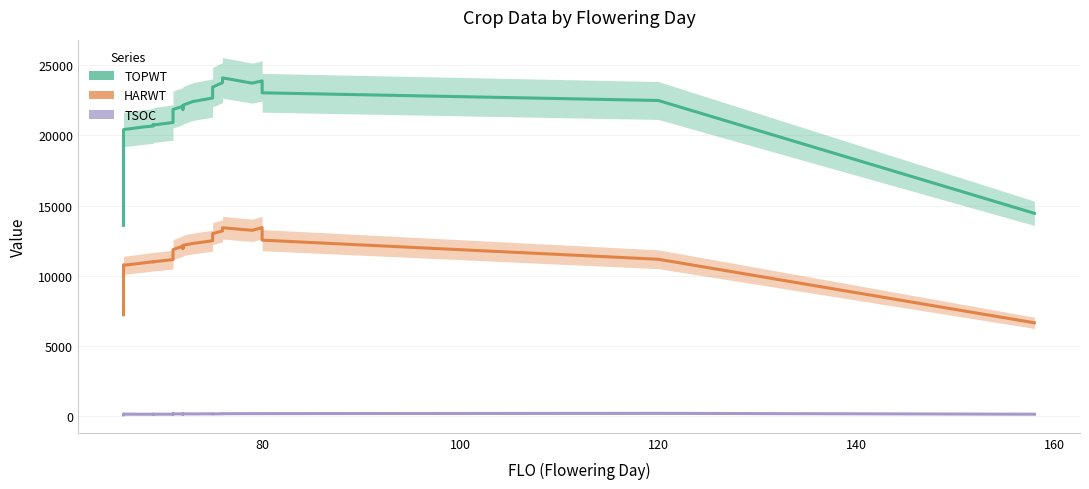

What are all the series names shown in the legend?

TOPWT, HARWT, TSOC